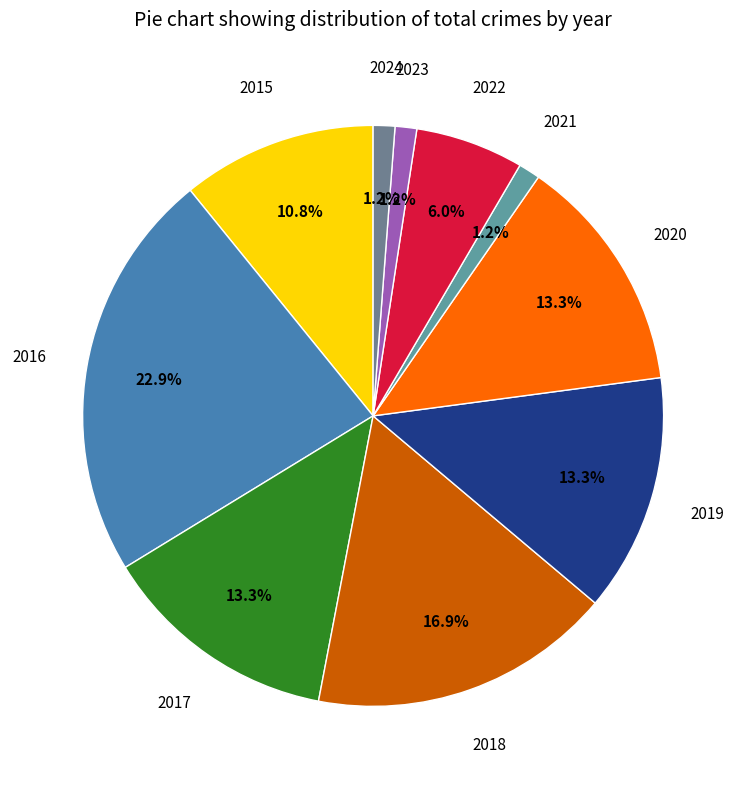

How many slices are in this pie chart?

10